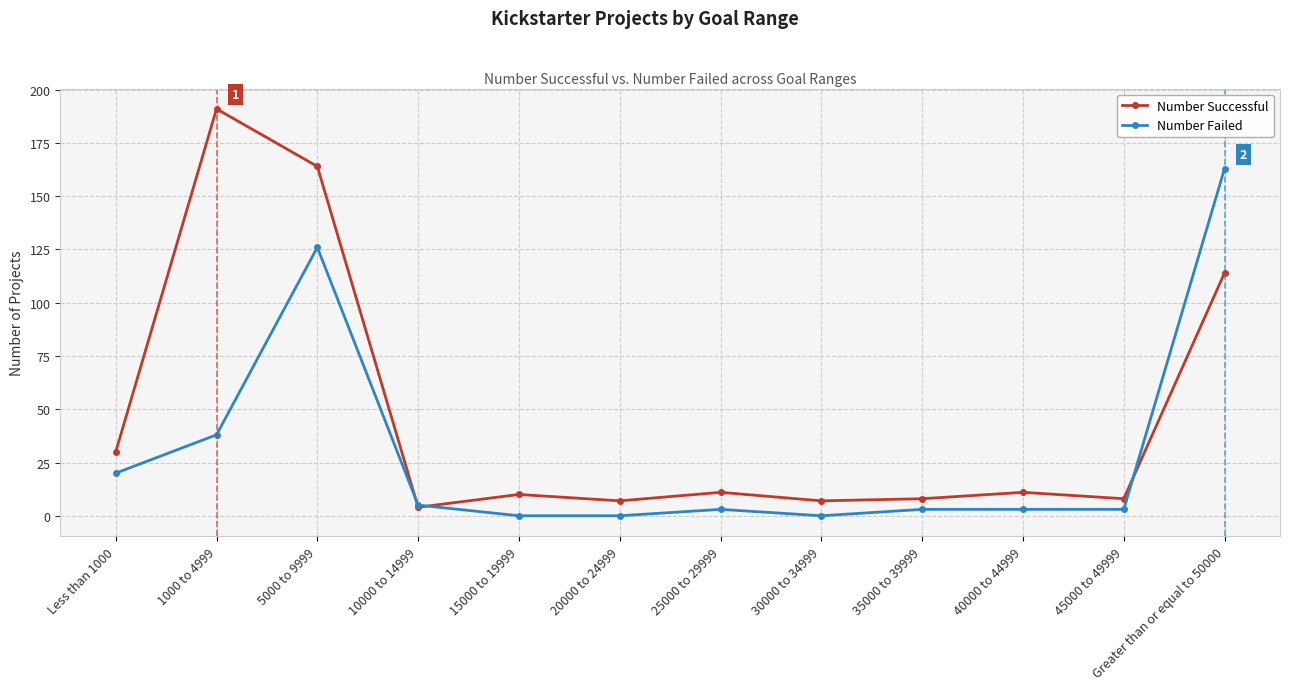

Rank the series at Greater than or equal to 50000 from highest to lowest value.

Number Failed, Number Successful